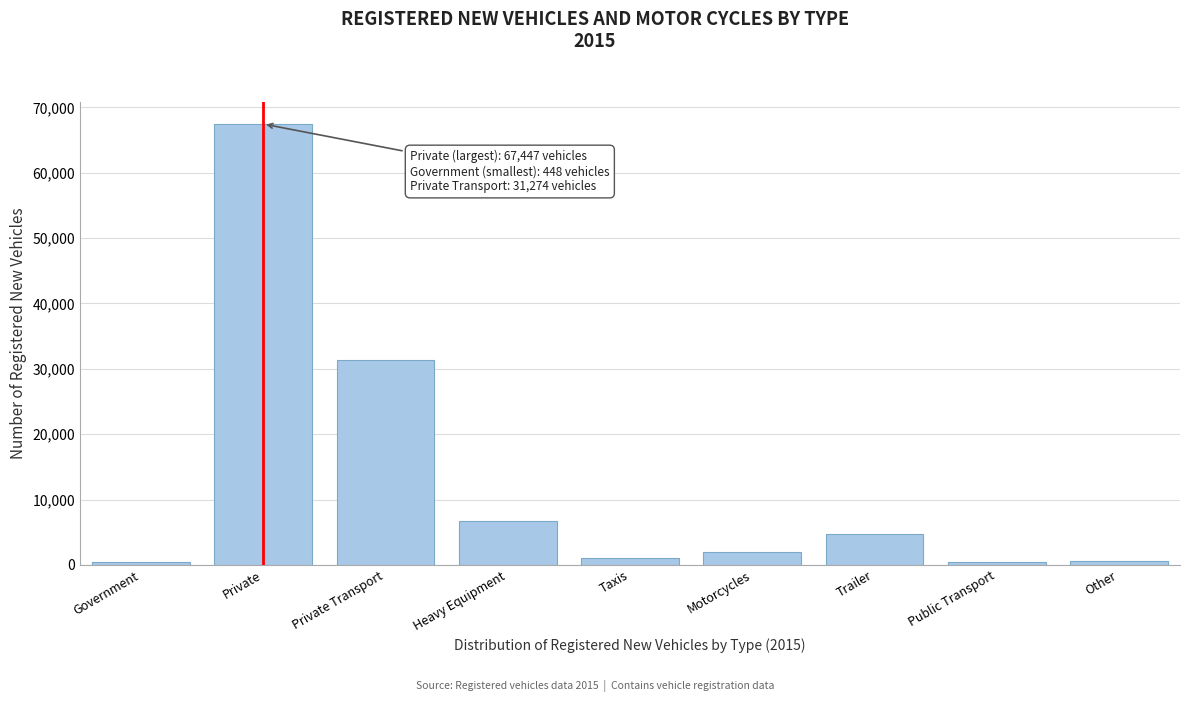

The value at Trailer is 4725. True or false?

True